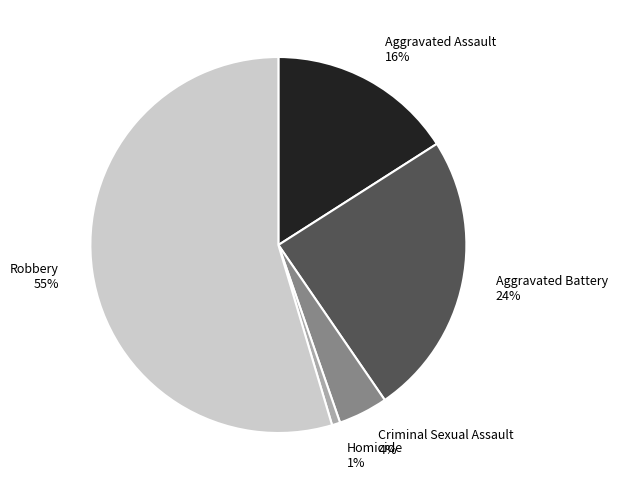

Between Criminal Sexual Assault and Aggravated Assault, which is larger?

Aggravated Assault